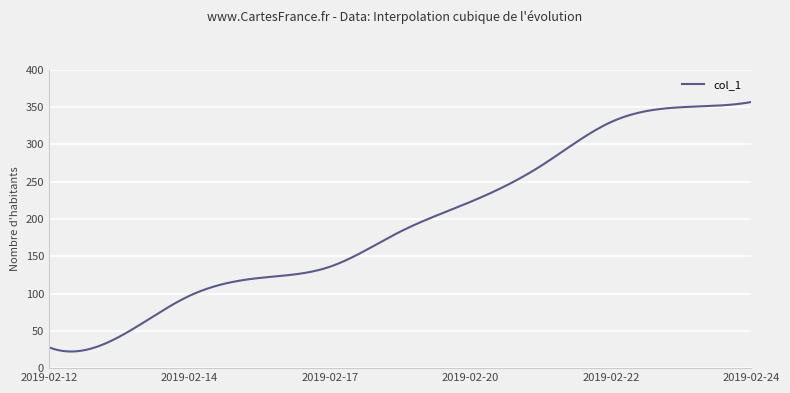

What is the maximum value shown in the chart?

357.0